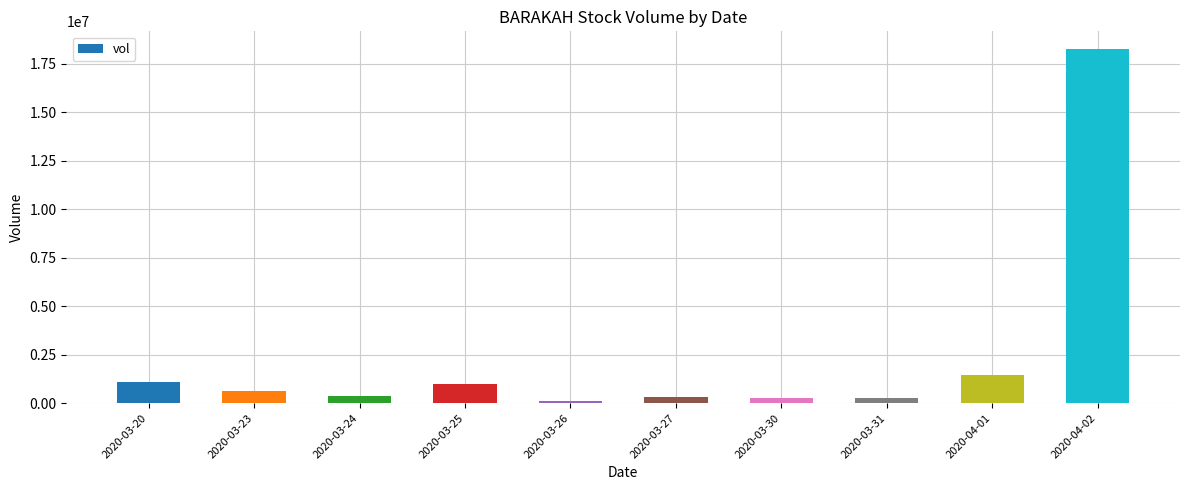

At which label is the value closest to 9194000?

2020-04-01